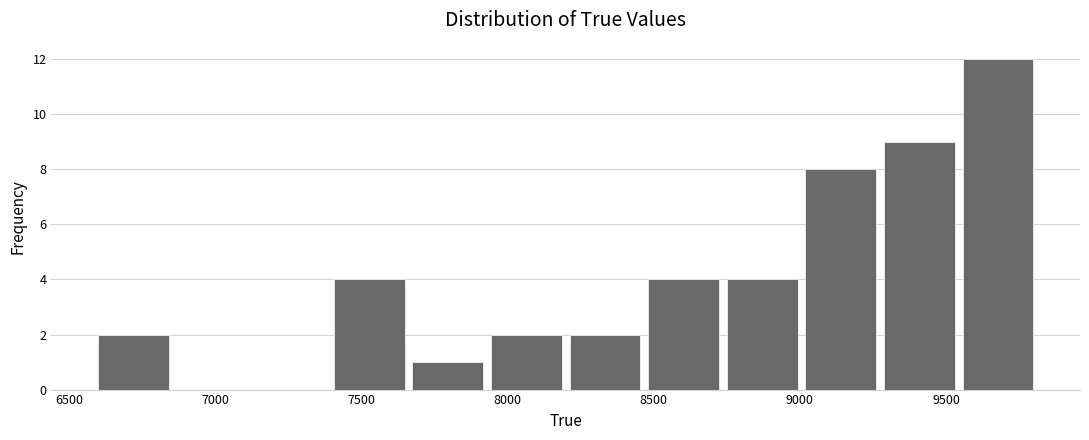

Which range on the x-axis has the tallest bar?

9550 to 9800